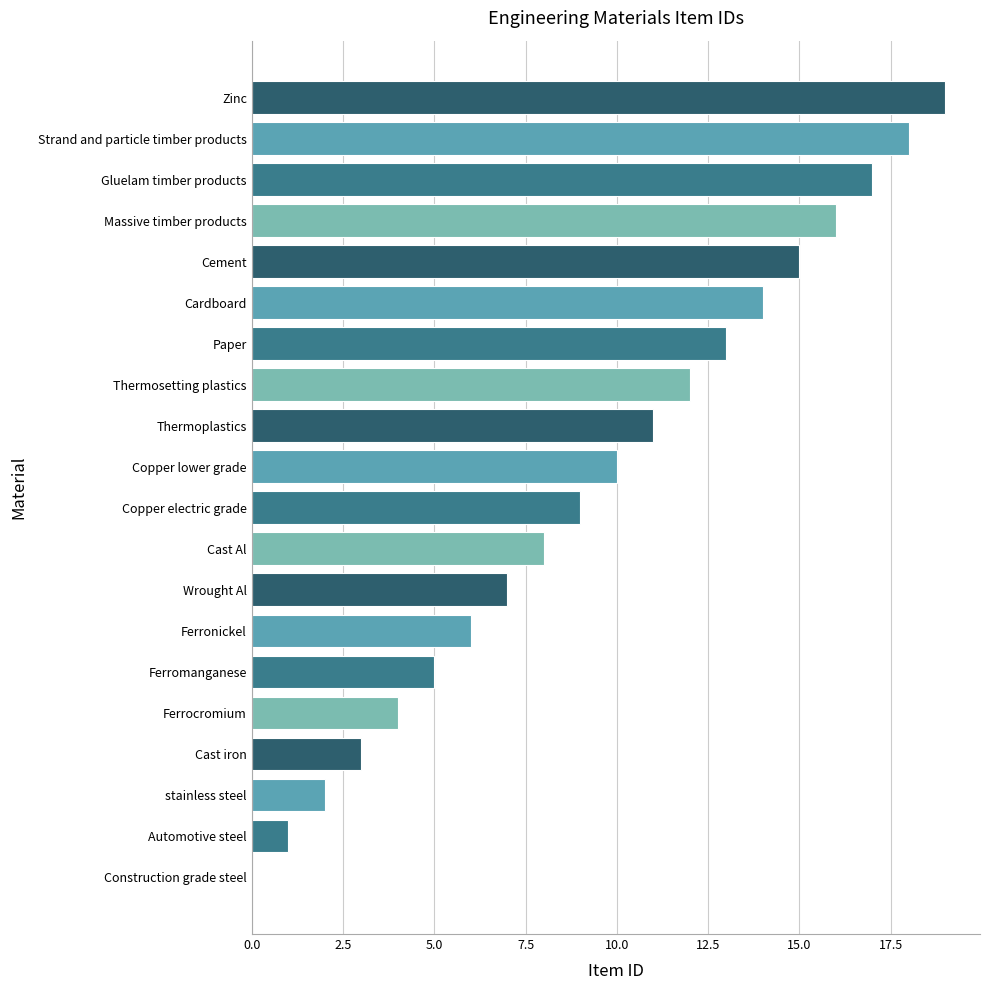

What is the change in value from Ferronickel to Paper?

+7